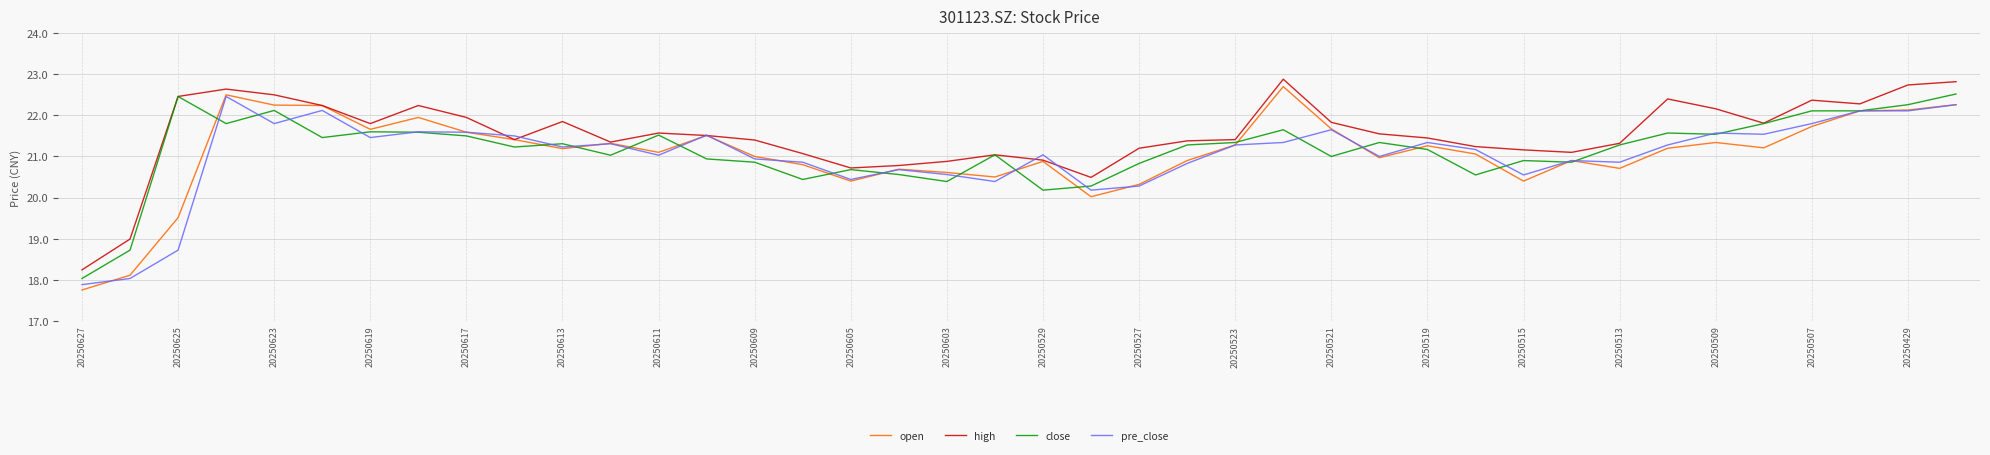

What is the maximum value shown in the chart?

22.9